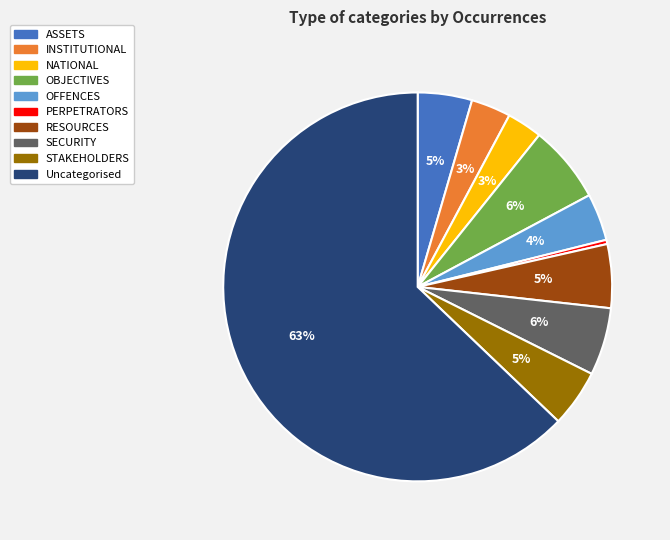

Is it true that SECURITY is 1% of the pie?

False